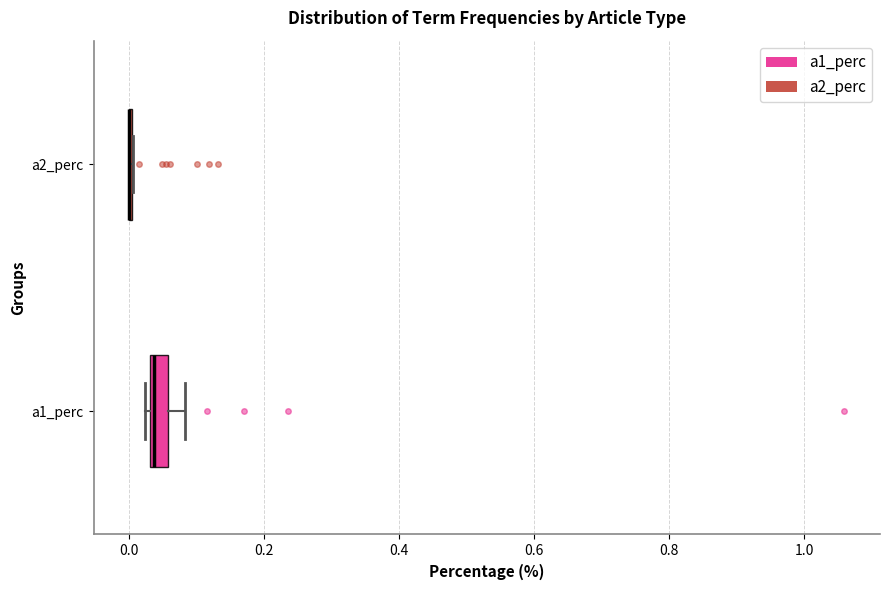

Where is the left edge of the box for a1_perc on the x-axis? The values are not printed on the chart, so give them approximately, as read against the axis.

0.04